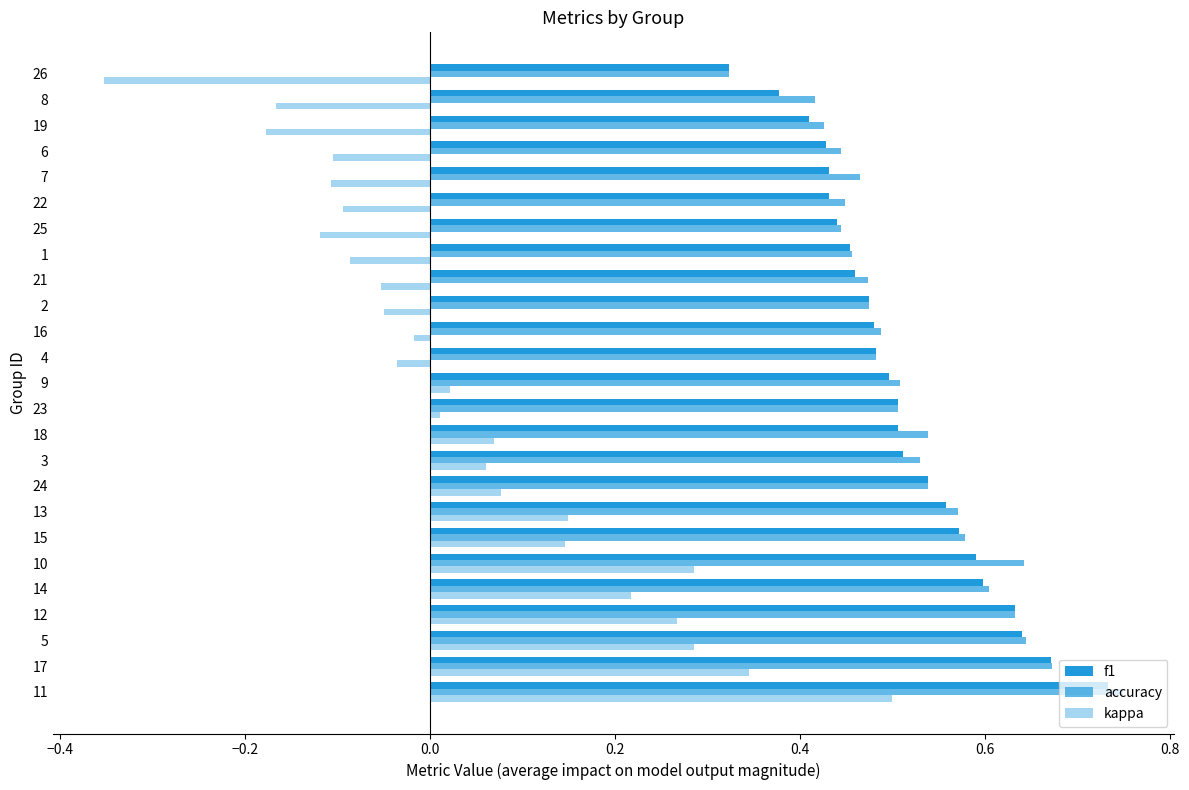

Rank the series by their maximum value, from highest to lowest.

accuracy, f1, kappa